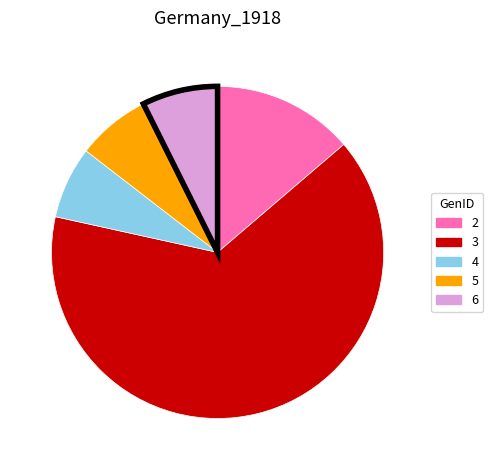

Which category accounts for the majority?

3